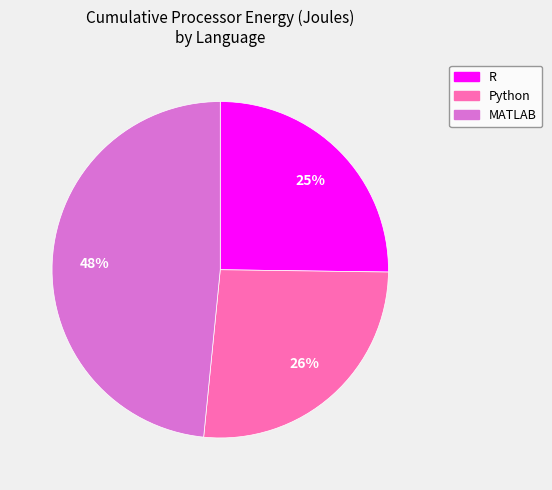

The R slice represents 25% of the pie. True or false?

True